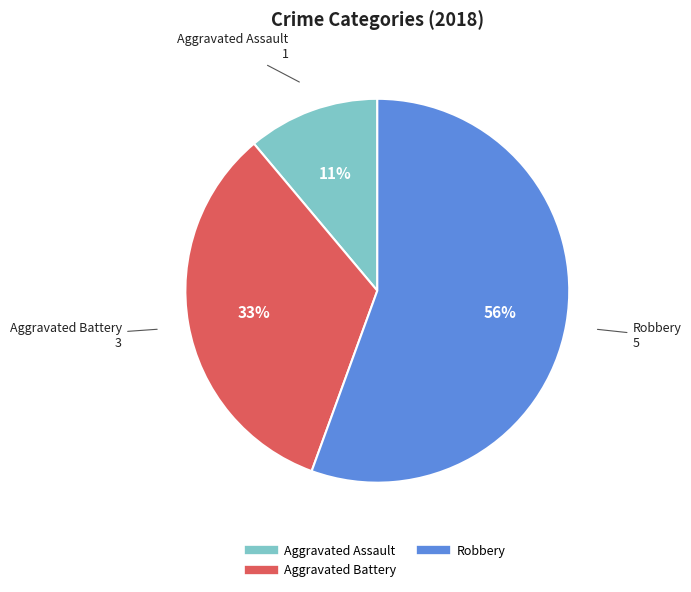

To the nearest percent, what is the average slice percentage?

33%